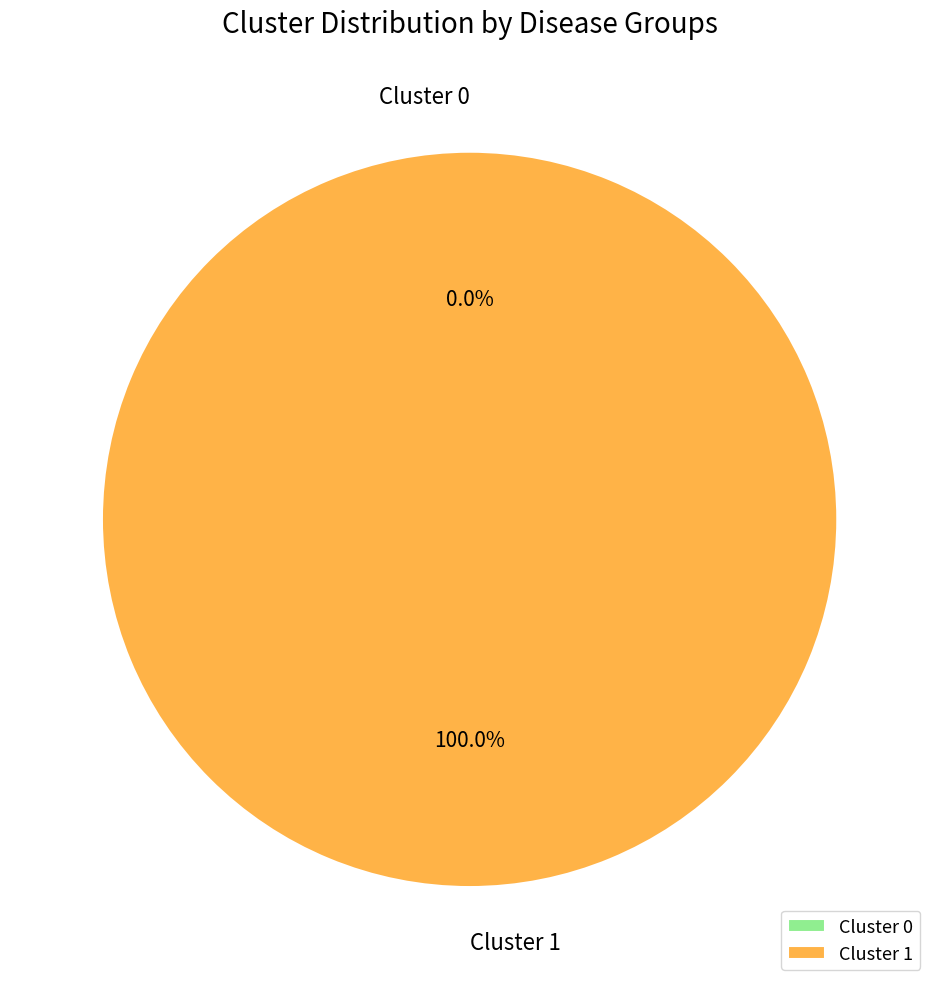

Is the sum of Cluster 1 and Cluster 0 greater than half?

Yes